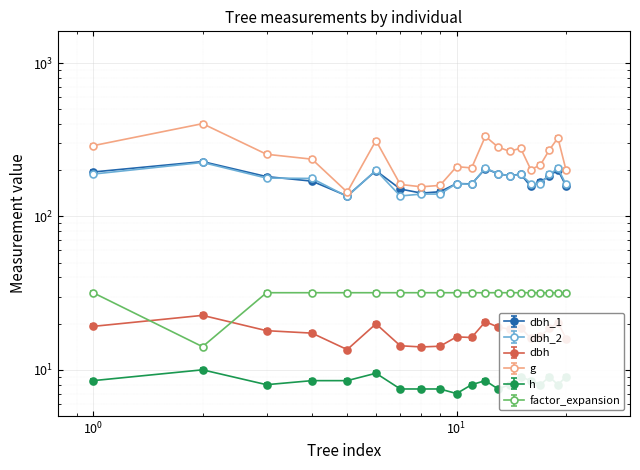

What is the maximum value shown in the chart?

402.9